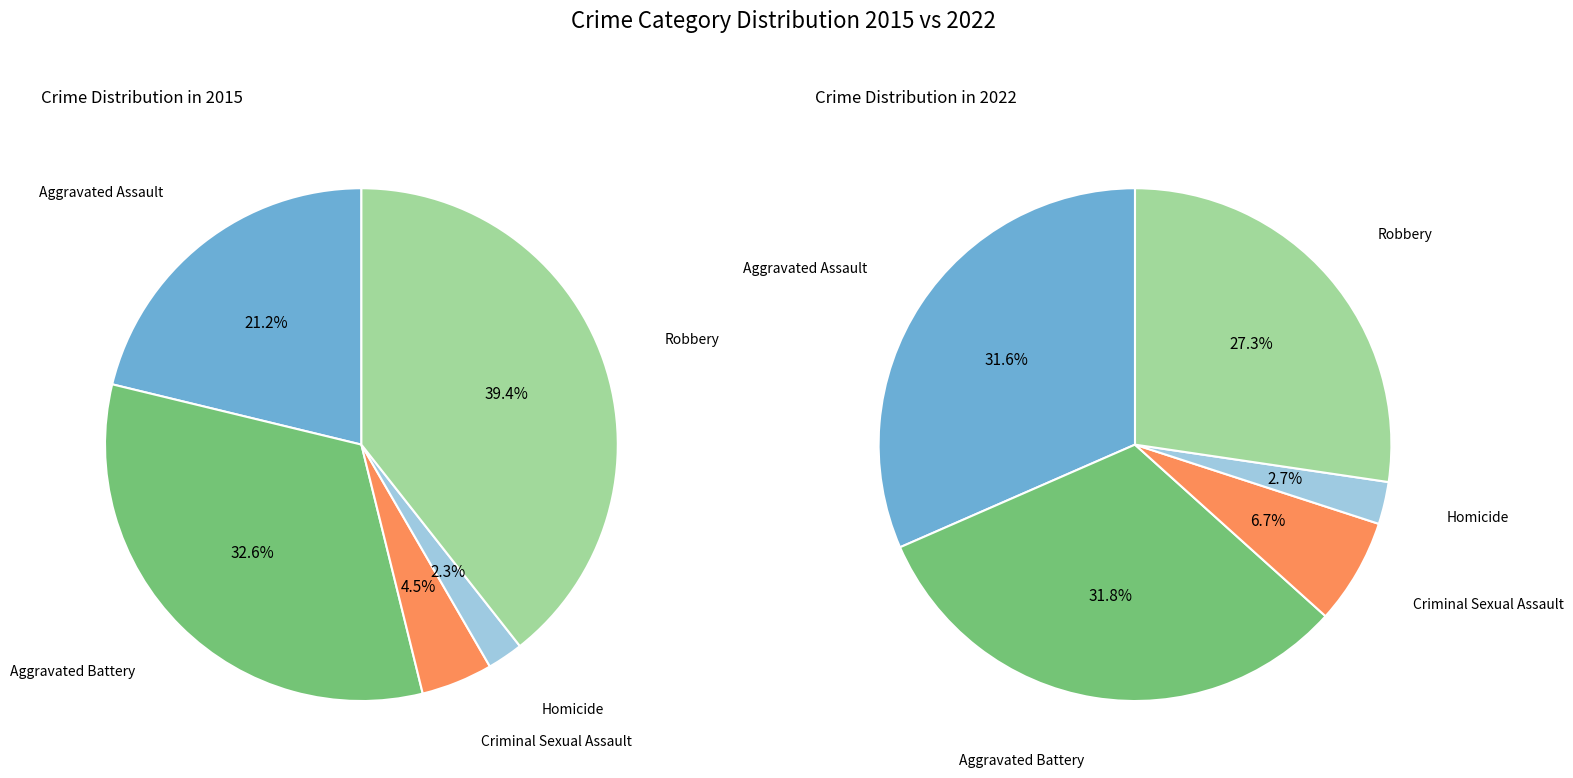

Which series changed the most between Aggravated Battery and Robbery?

values_2015